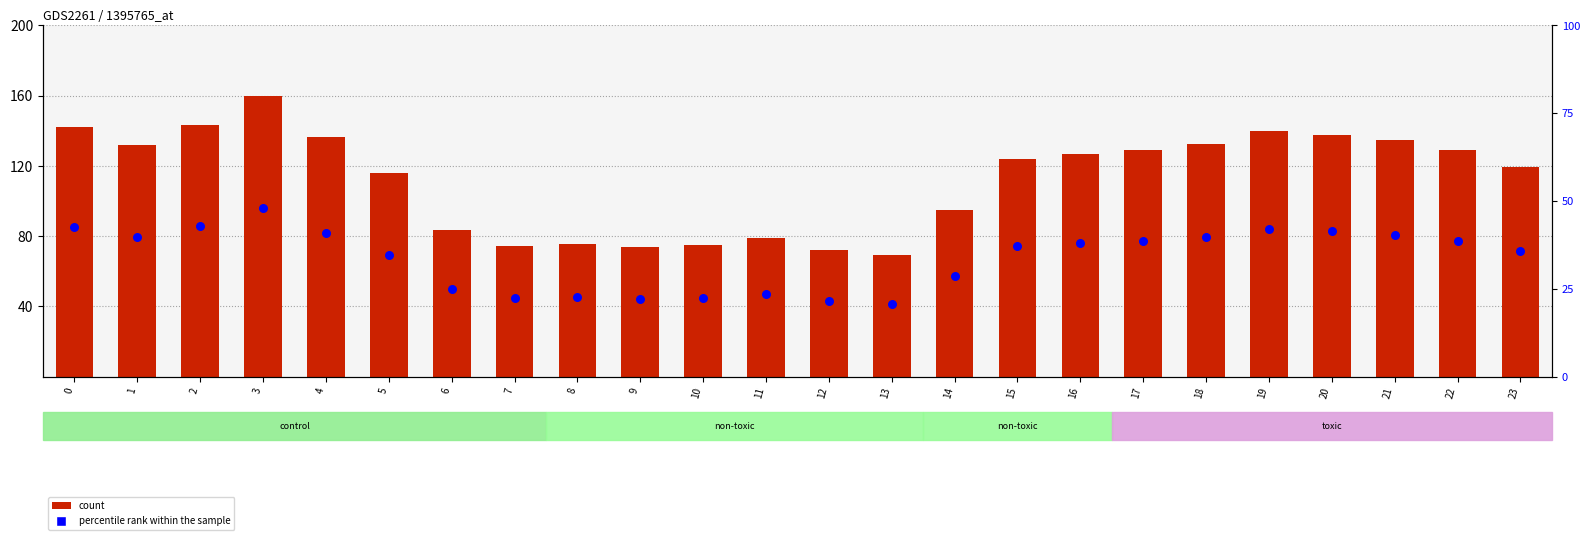

Which series contains the highest Y value?

count